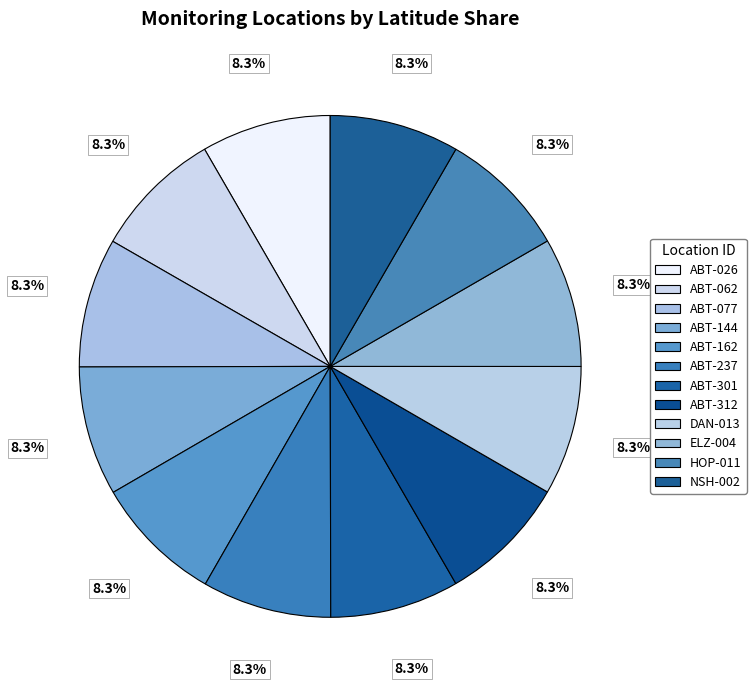

Rank the categories by value from lowest to highest.

ABT-312, ABT-301, HOP-011, ABT-237, ABT-162, DAN-013, ABT-144, ELZ-004, ABT-077, ABT-062, NSH-002, ABT-026